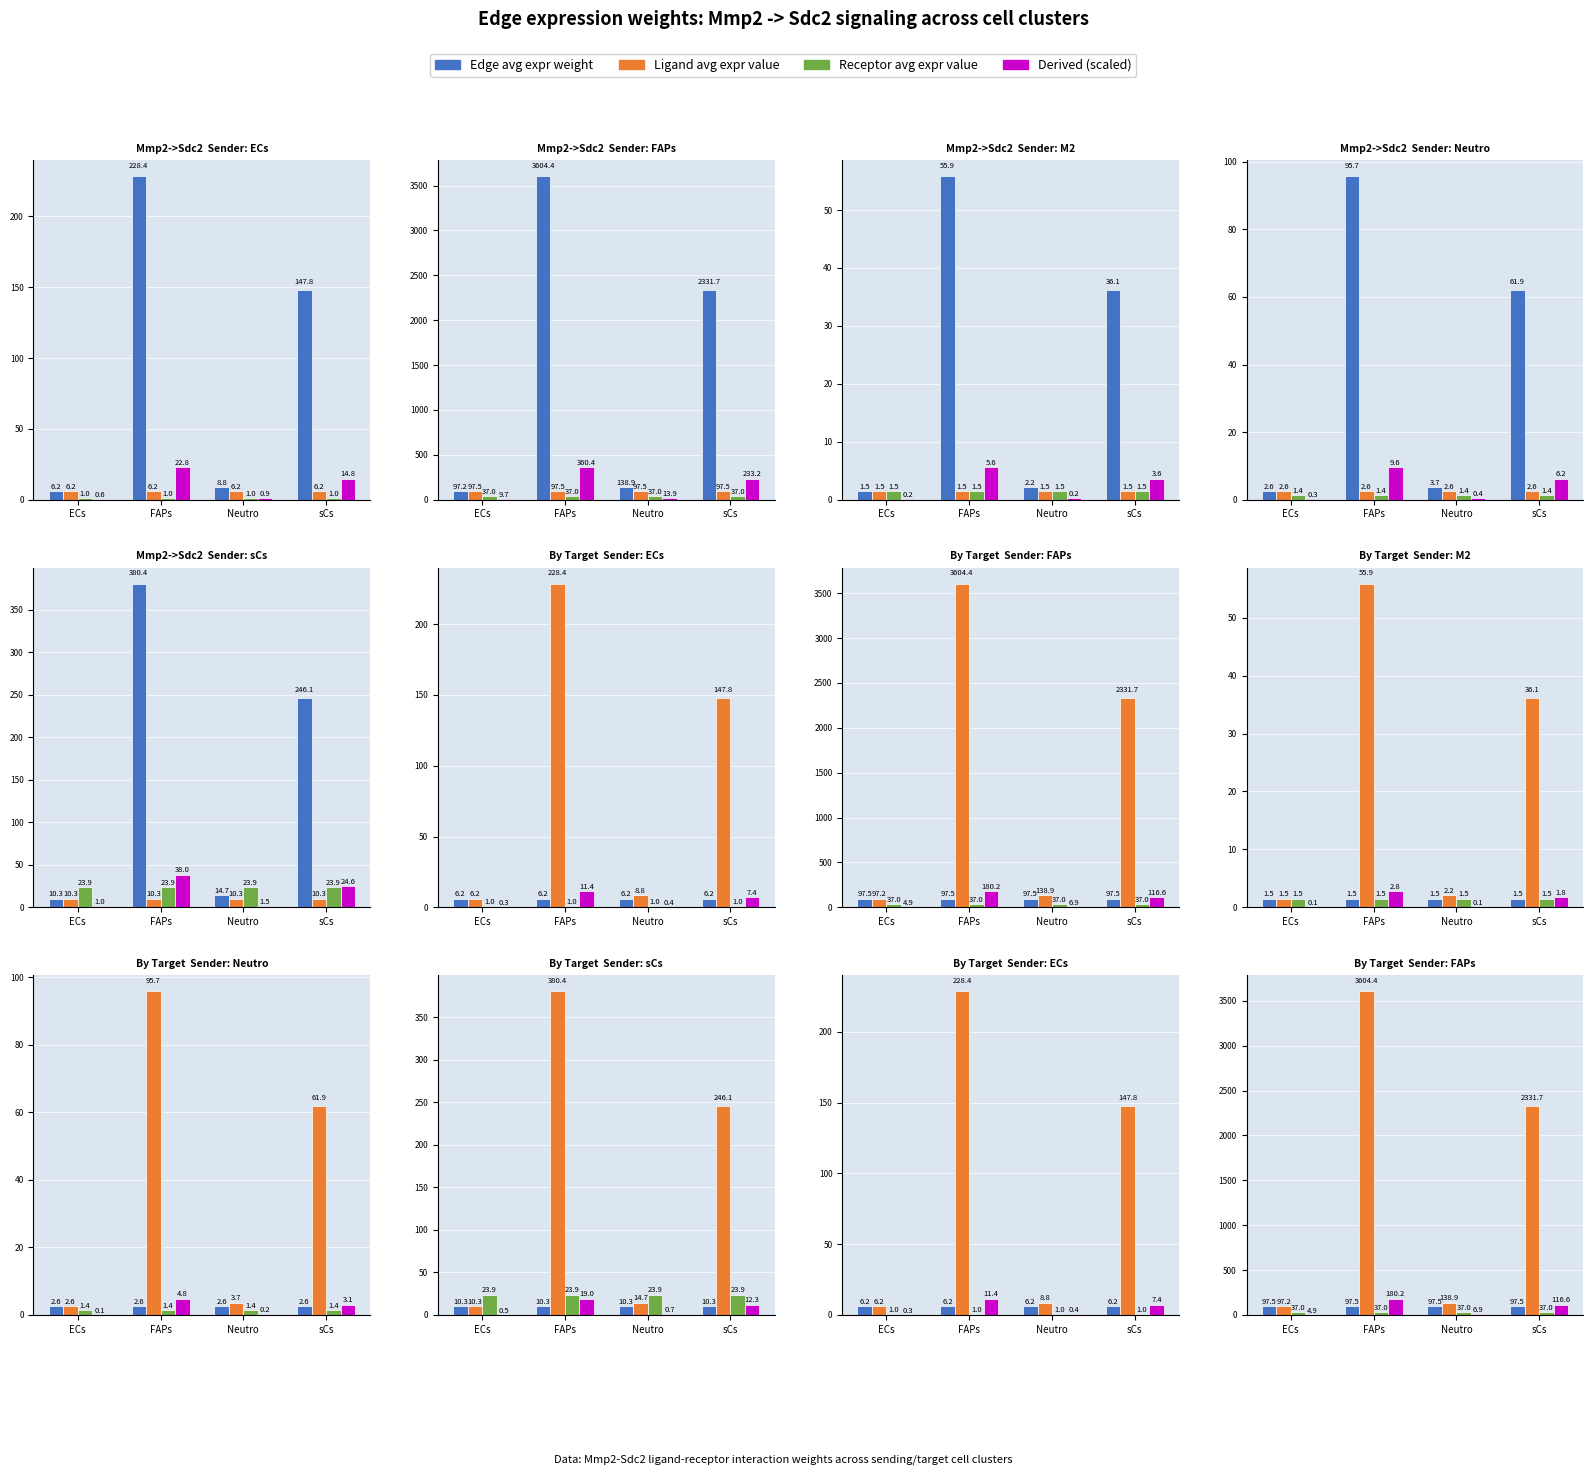

True or false: Sin la condicion has a value of 138.9 at Neutro.

True